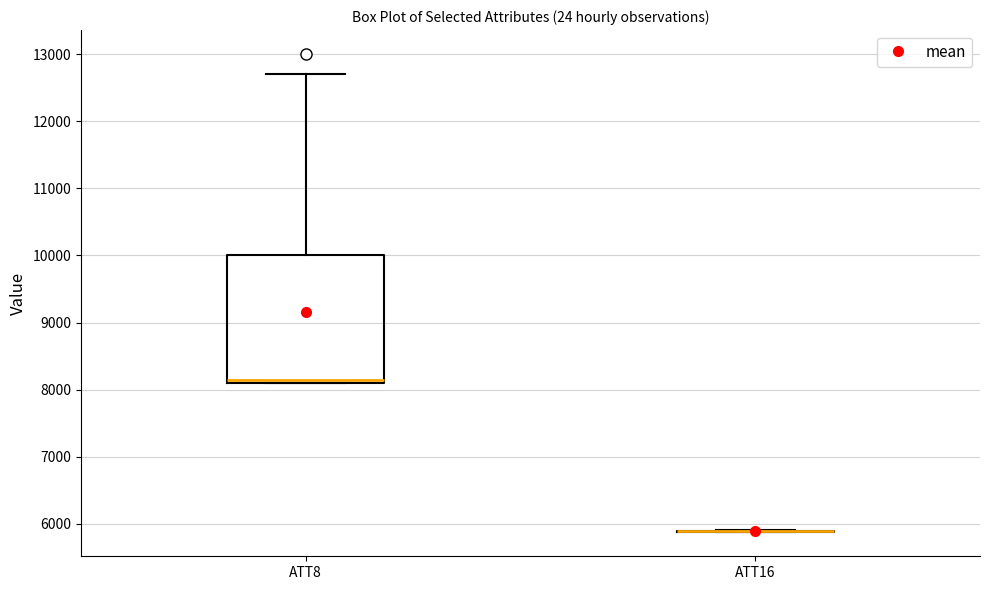

Reading left to right, transcribe this box plot: for each box, give where its median line is, the range the box spans, and where its two whiskers end, as read against the y-axis. The values are not printed on the chart, so give them approximately, as read against the axis.

ATT8: median 8200, box 8100 to 10000, whiskers 8100 to 12700
ATT16: box collapsed to a line at 5900, whiskers 5900 to 5900